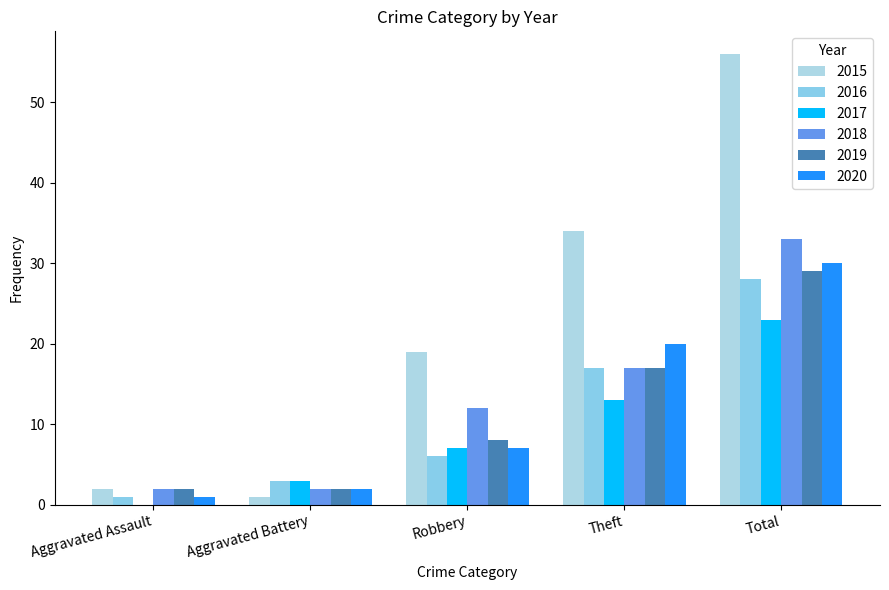

What is the total value across all series at Theft?

118